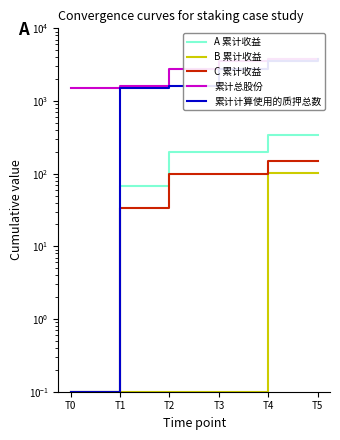

What are all the series names shown in the legend?

A 累计收益, B 累计收益, C 累计收益, 累计总股份, 累计计算使用的质押总数